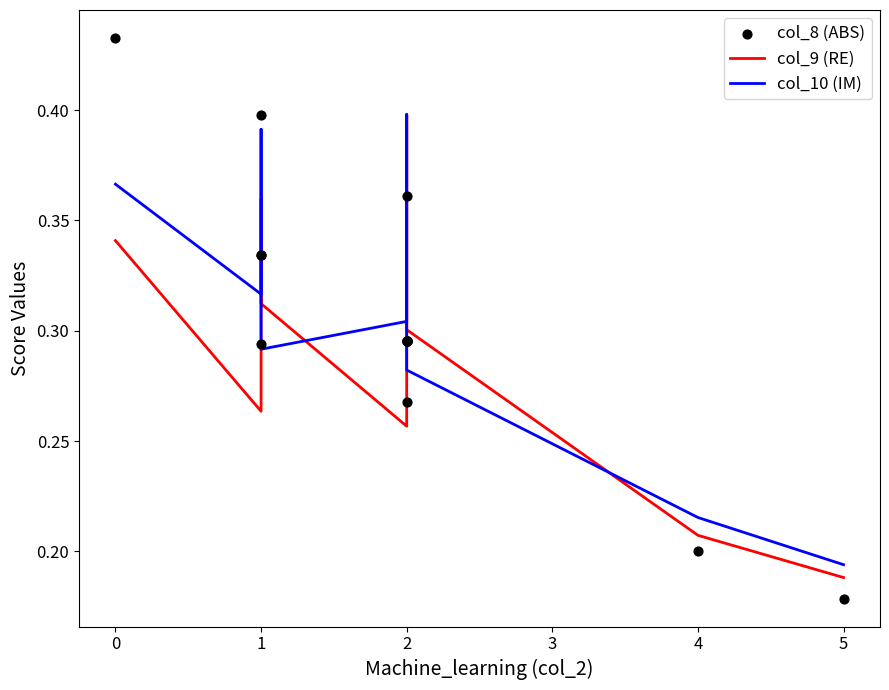

Which series reaches the maximum Y coordinate?

col_8 (ABS)